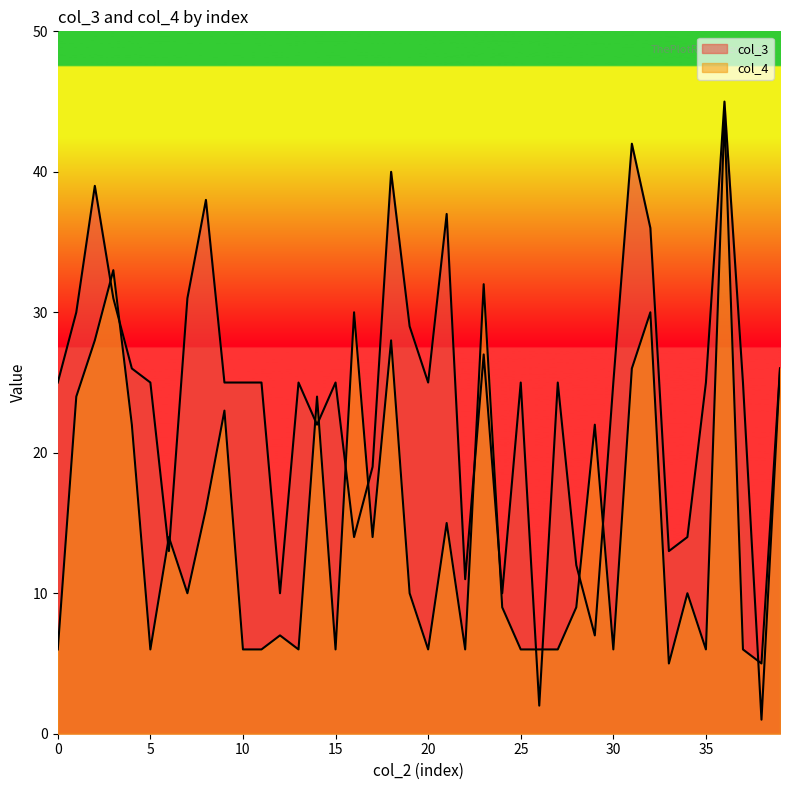

After their last crossing, which series has the higher values: col_3 or col_4?

col_4